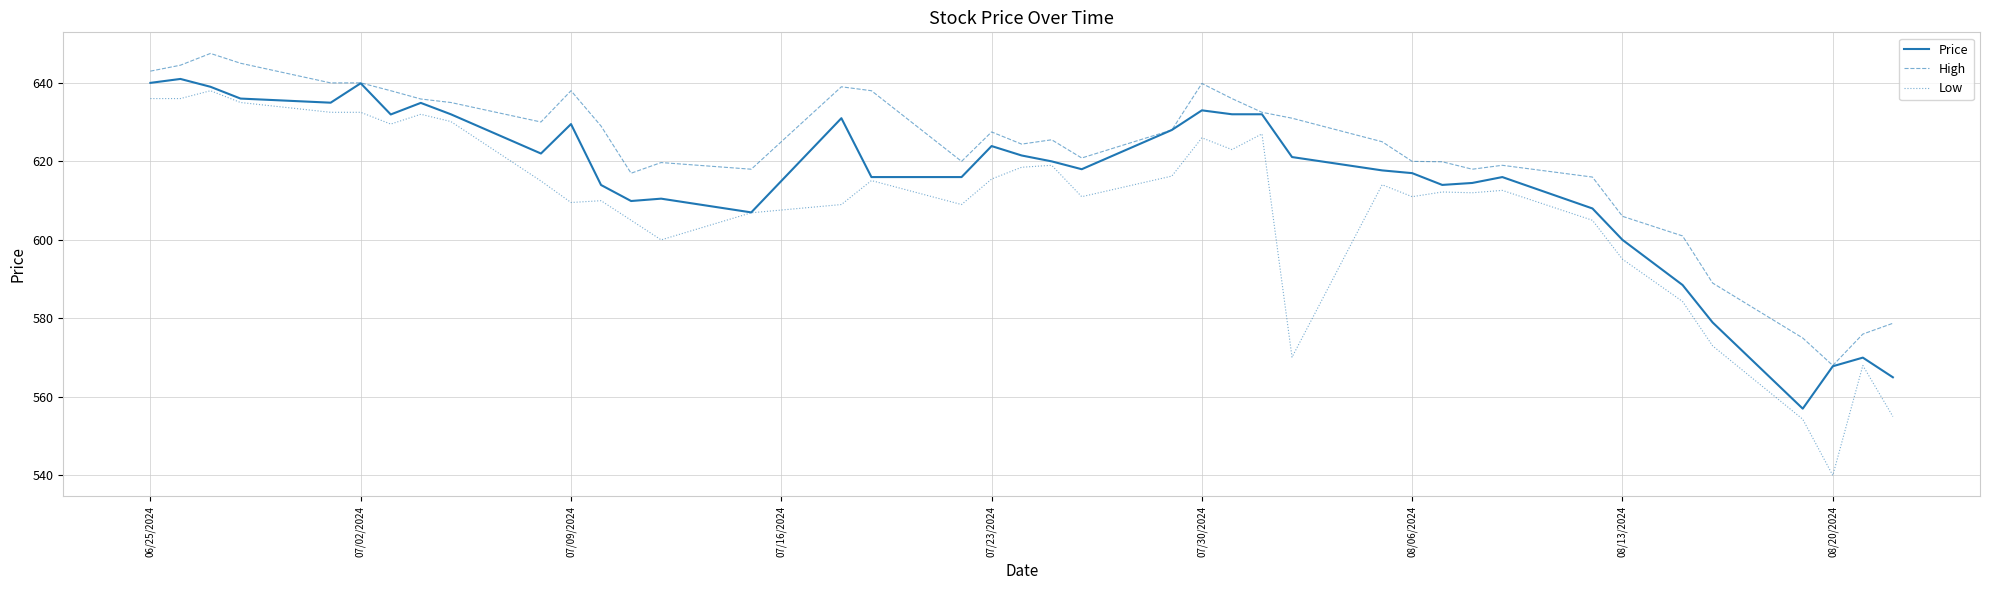

Rank the series by their average value, from highest to lowest.

High, Price, Low